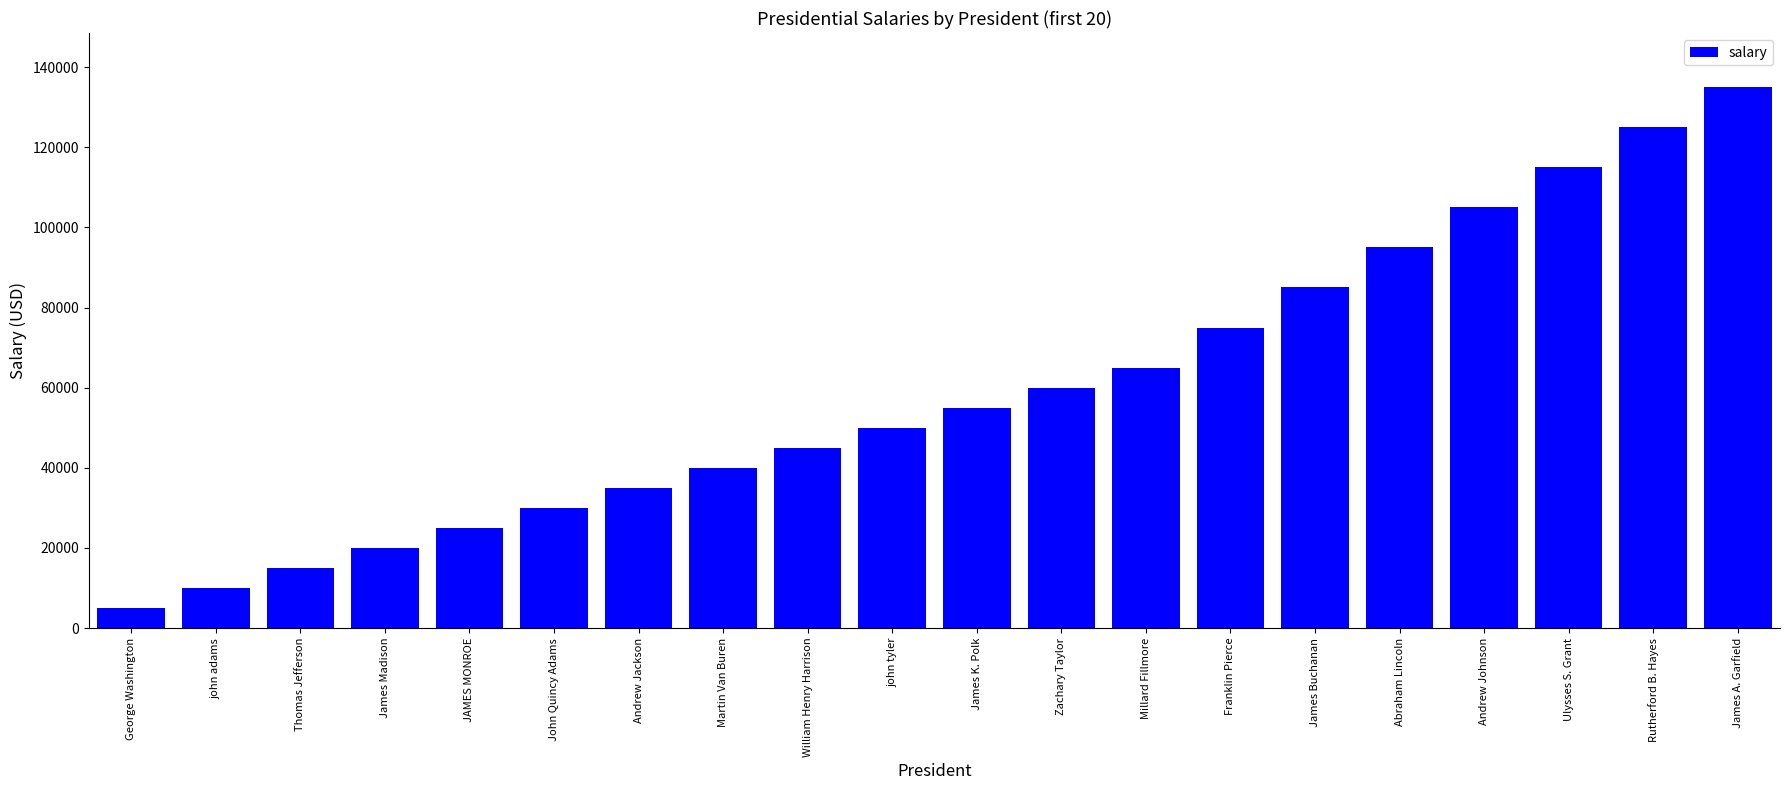

What is the approximate value at Zachary Taylor, to the nearest 100?

60000